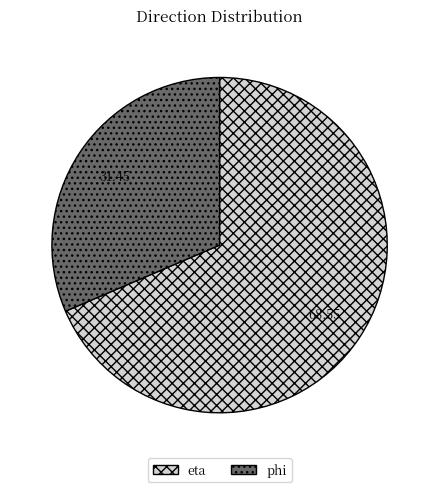

Rank the categories by value from highest to lowest.

eta, phi